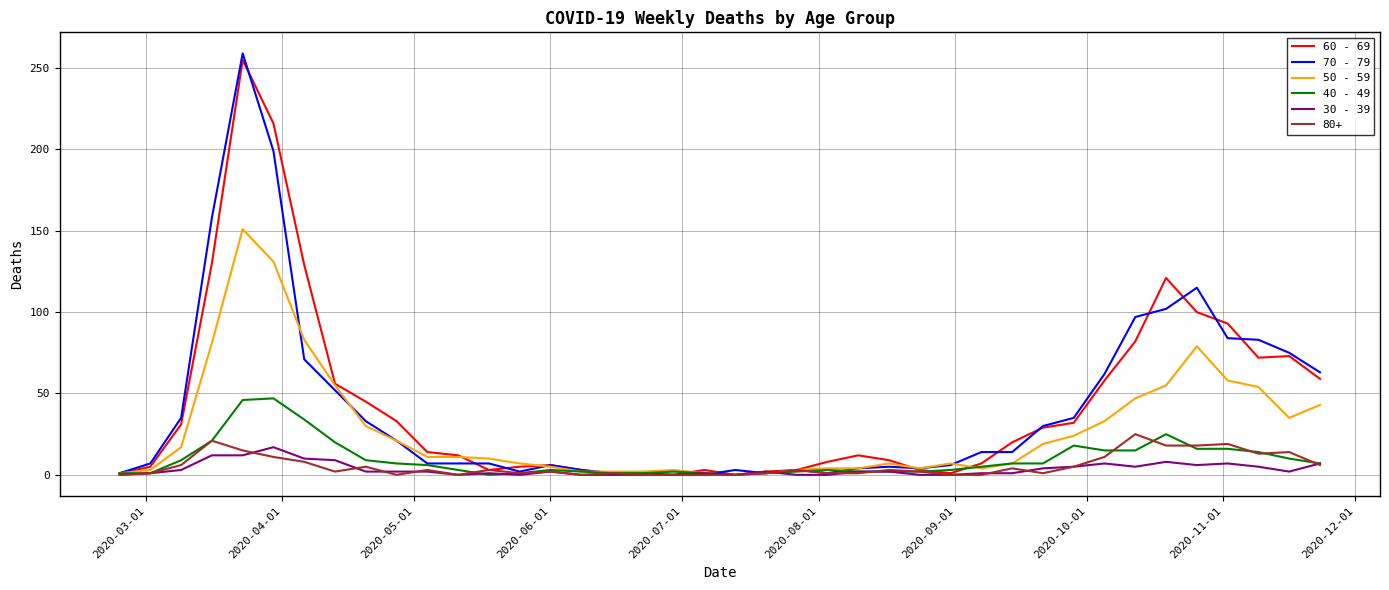

Which series has the largest range (max minus min)?

70 - 79